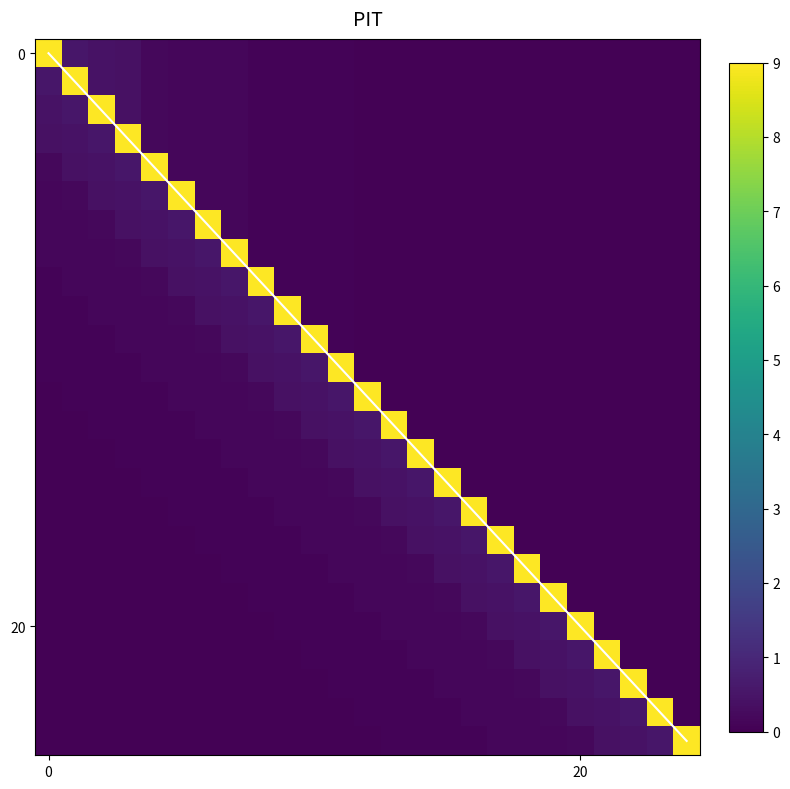

Count the number of categories in the chart.

25